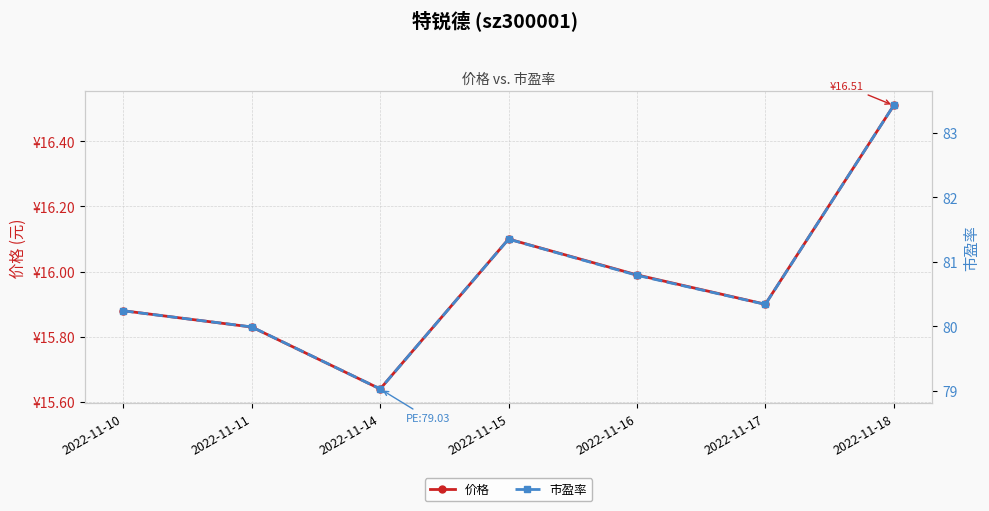

Rank the series by their average value, from lowest to highest.

价格, 市盈率